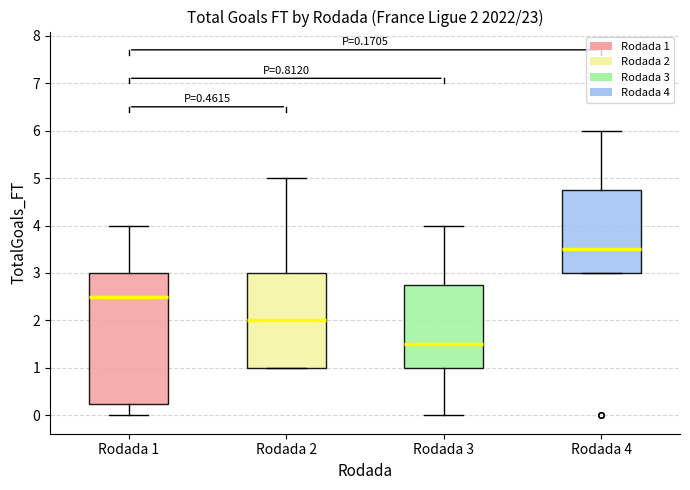

Which box has the lowest median line?

Rodada 3